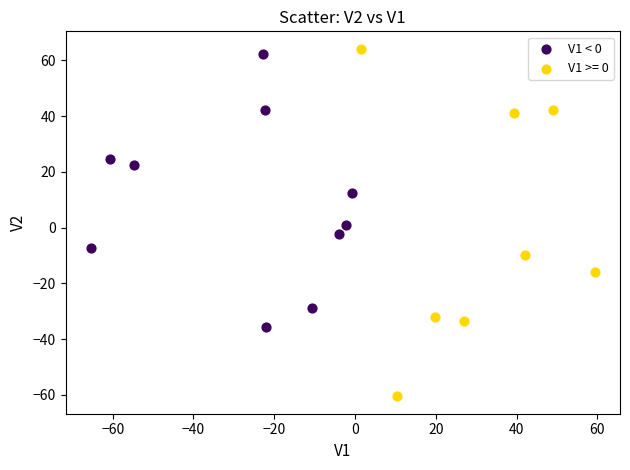

Which series has the widest spread of Y values?

V1 >= 0